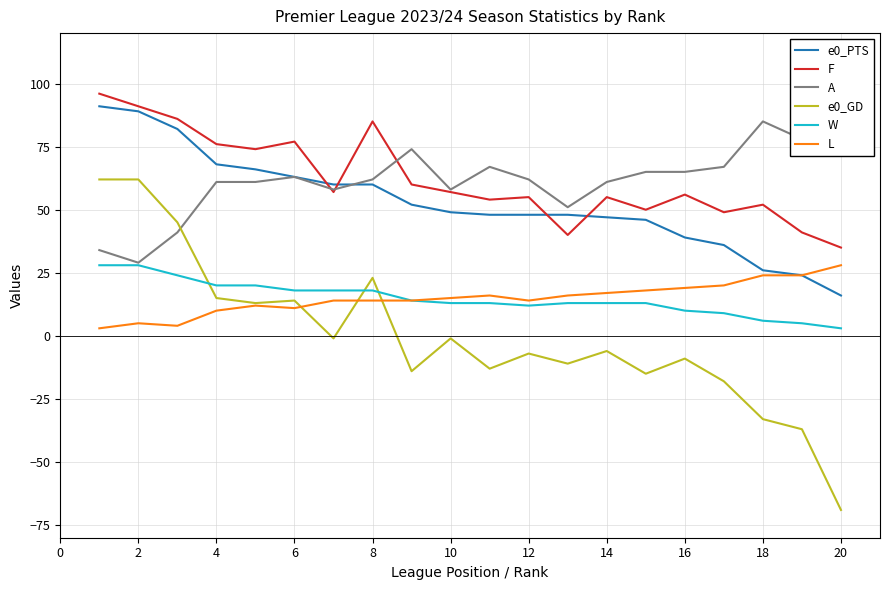

True or false: L has a value of 11 at 6.

True